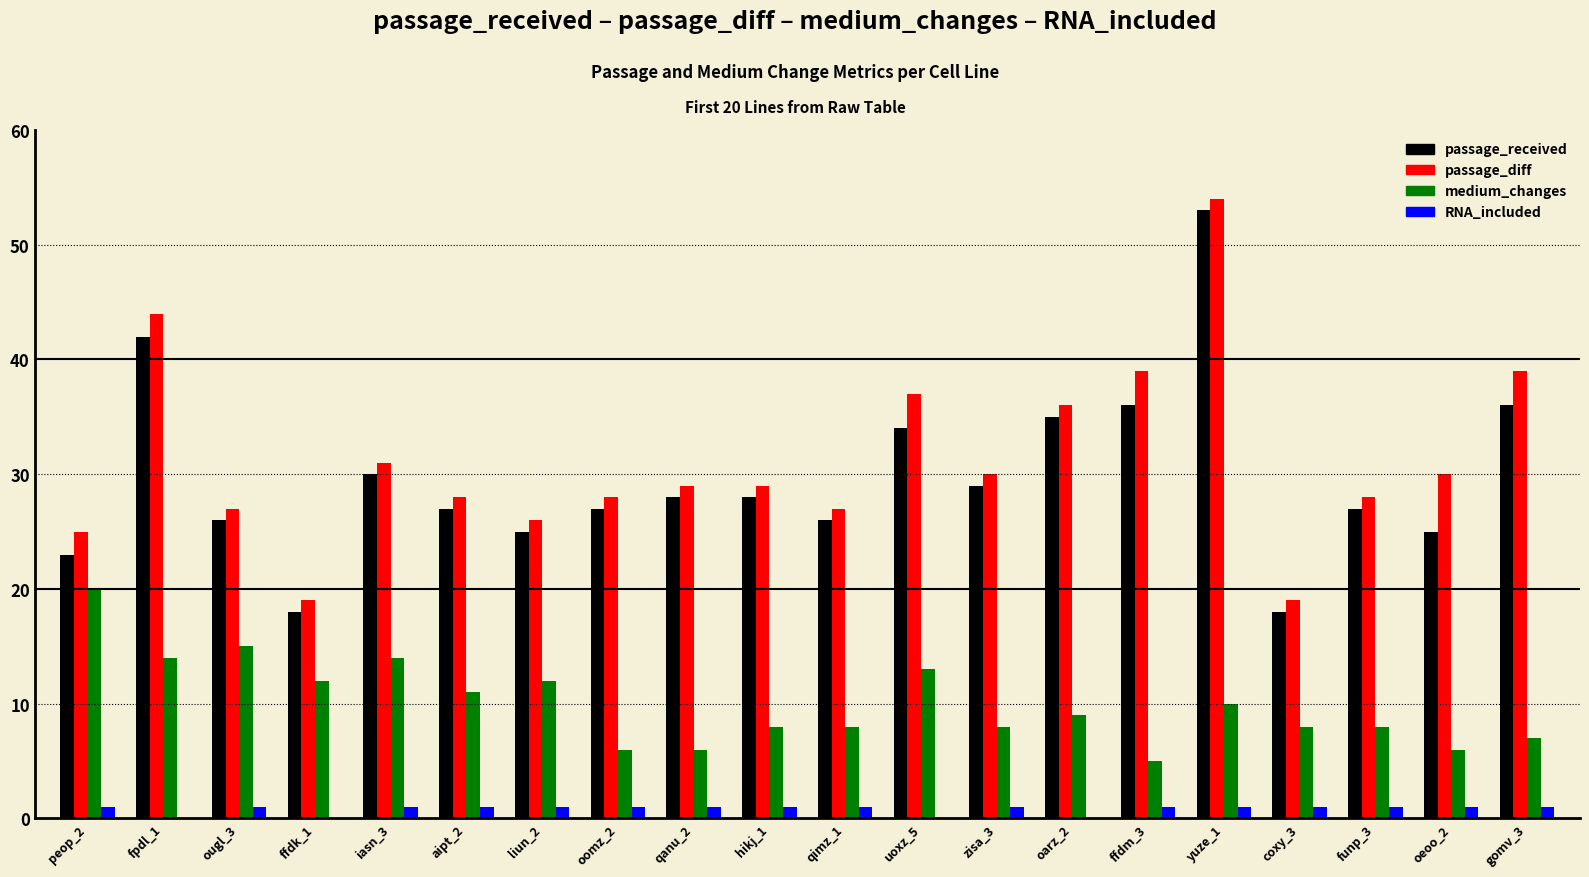

How many categories are shown in the chart?

20